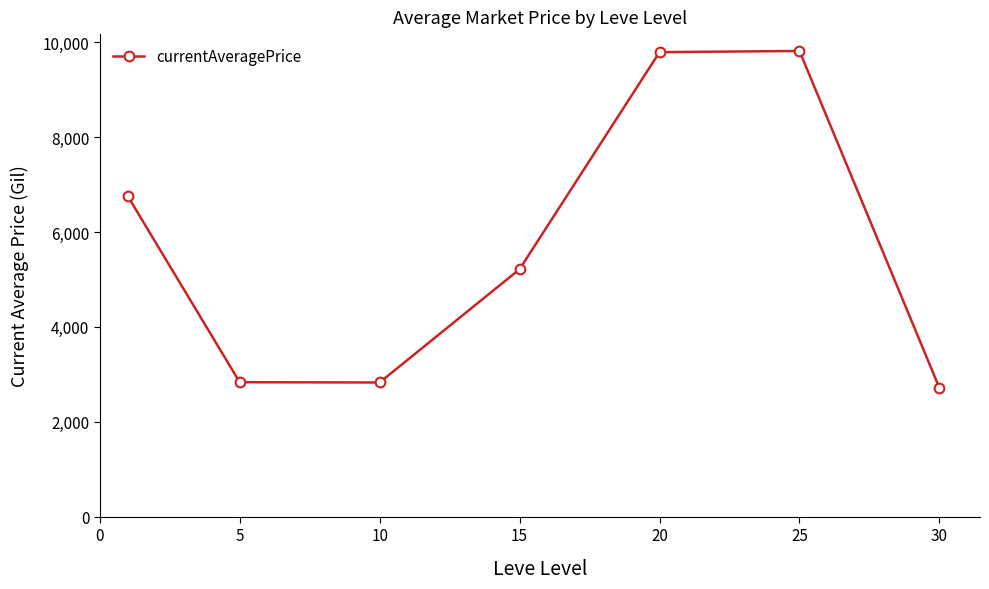

What is the minimum value shown in the chart?

2712.8